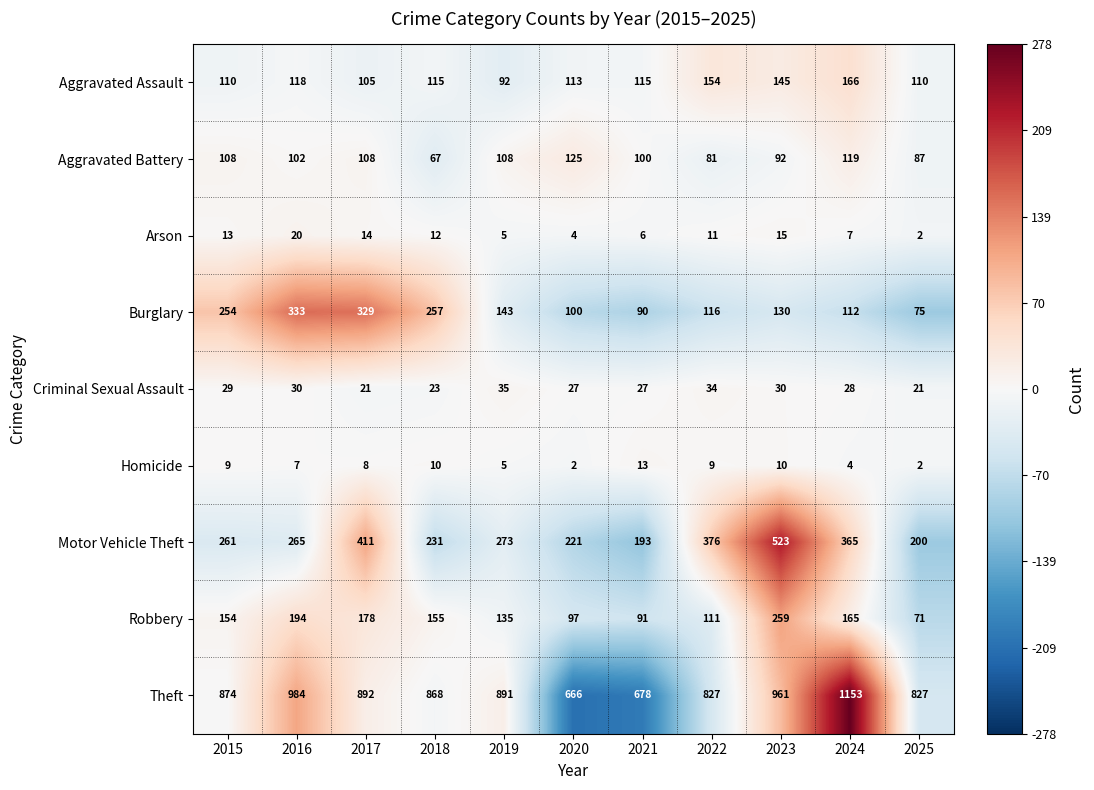

At which label does Robbery reach its minimum?

2025